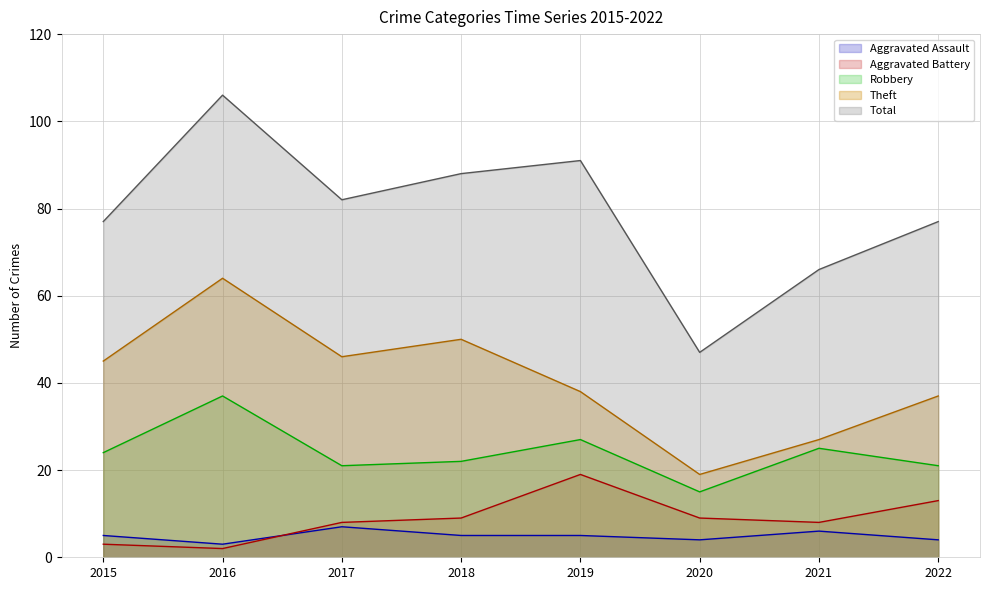

What is the value of the Robbery point at the 5th from the left?

27